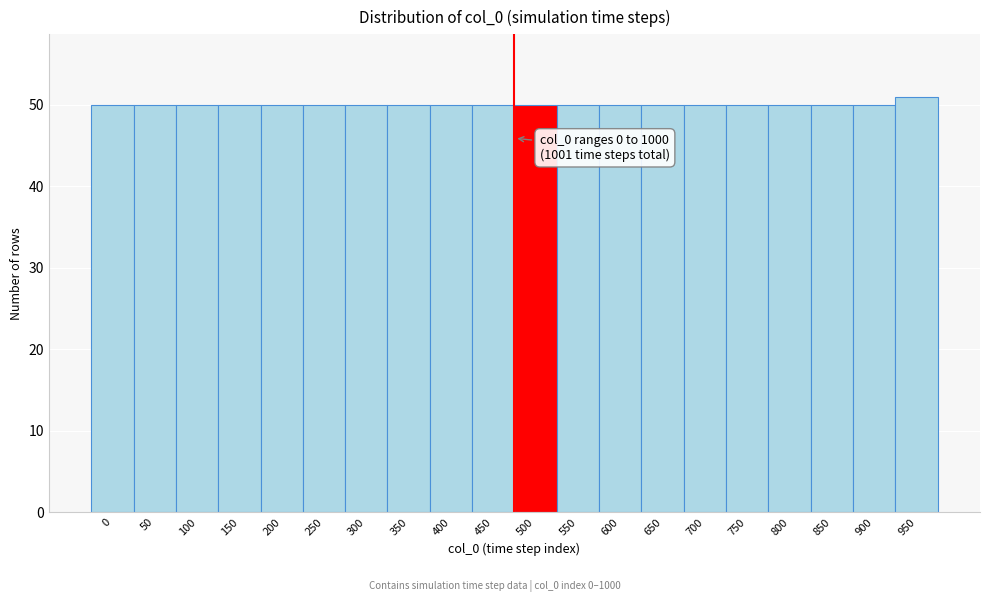

Reading left to right, list all the values displayed in this chart.

50	50	50	50	50	50	50	50	50	50	50	50	50	50	50	50	50	50	50	51